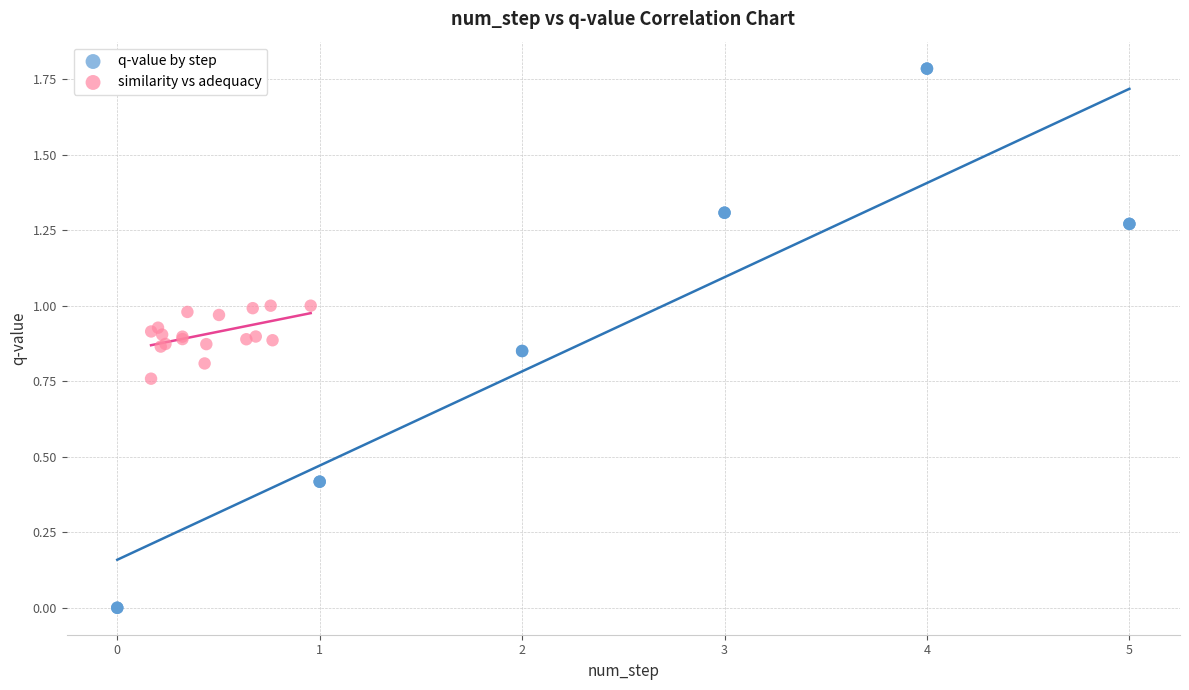

Which series reaches the maximum Y coordinate?

q-value by step